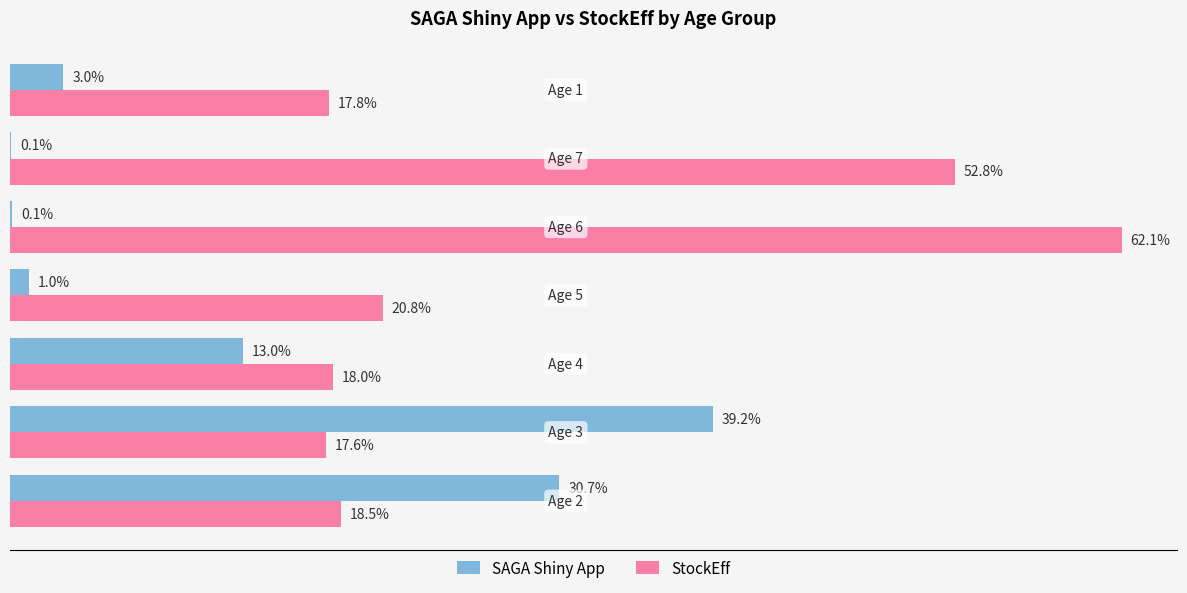

Which series has the largest total across all categories?

StockEff